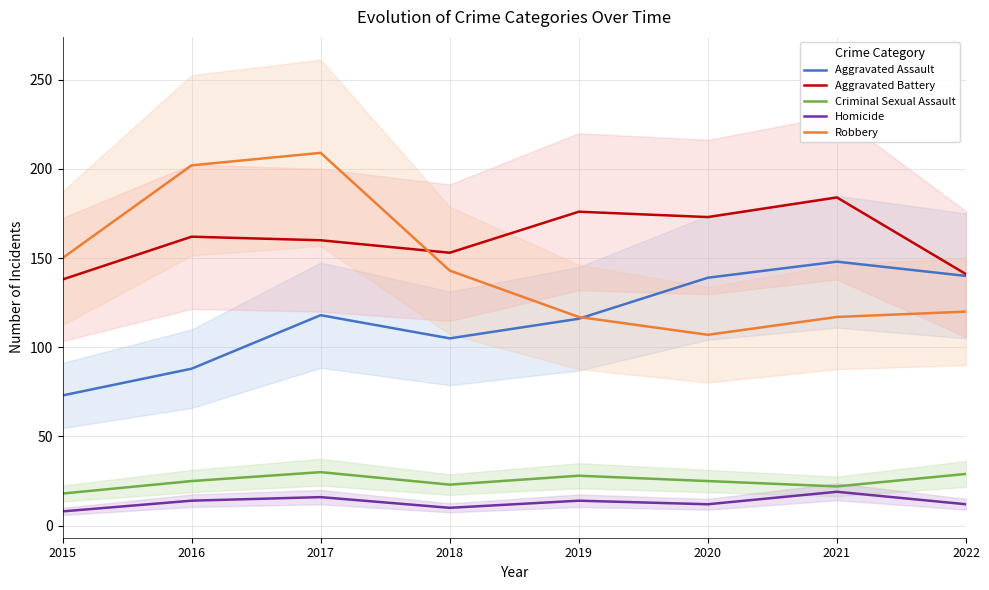

At how many categories does at least one series exceed 98?

8